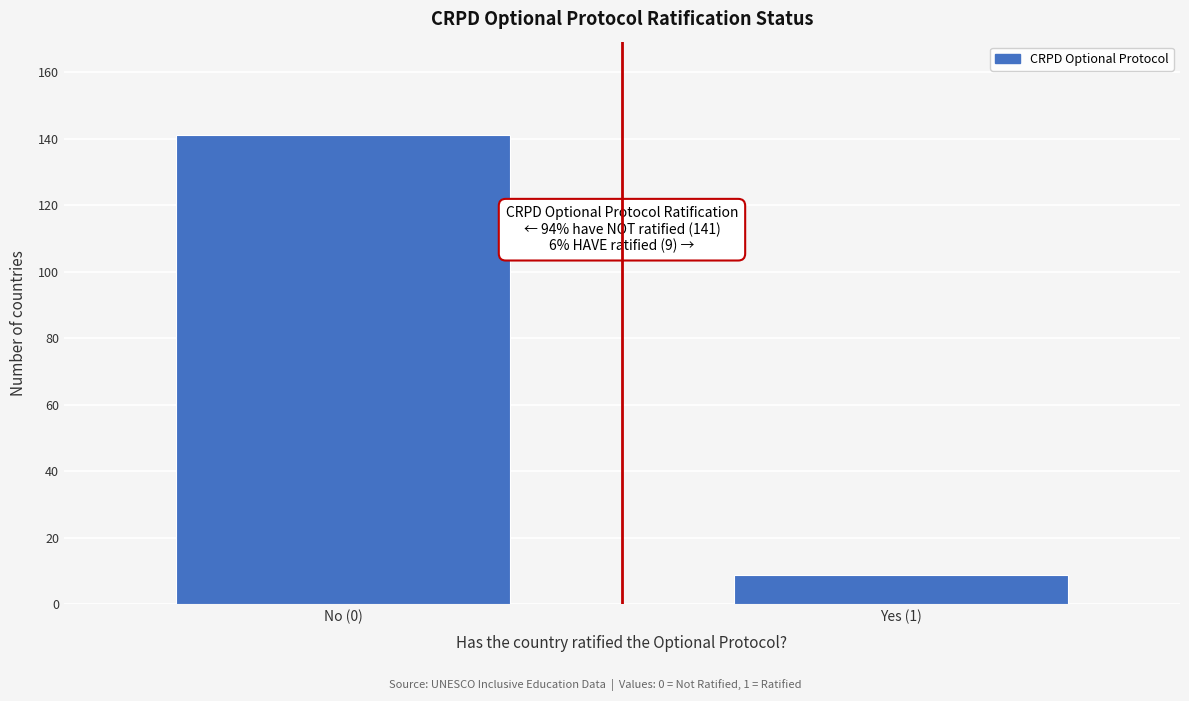

Reading left to right, extract all data points from this chart.

No (0)=141	Yes (1)=9